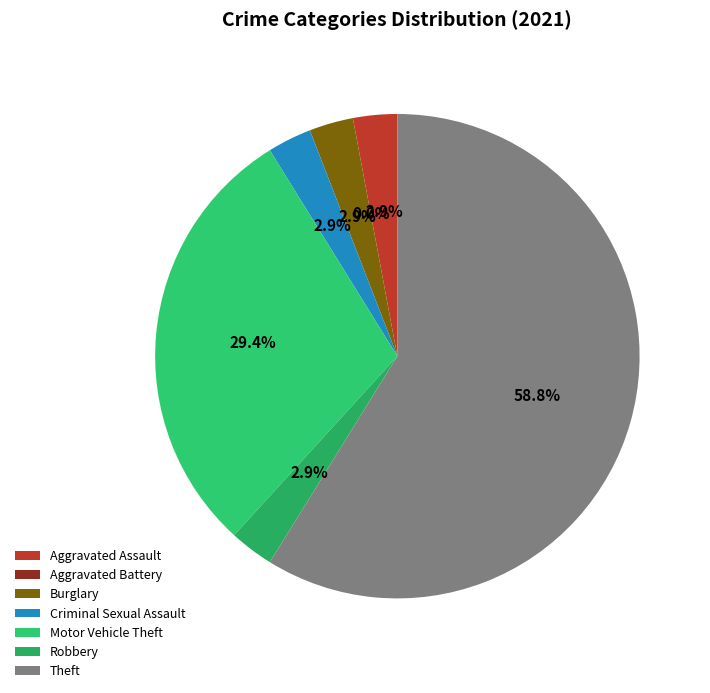

Does any single category account for the majority?

Yes